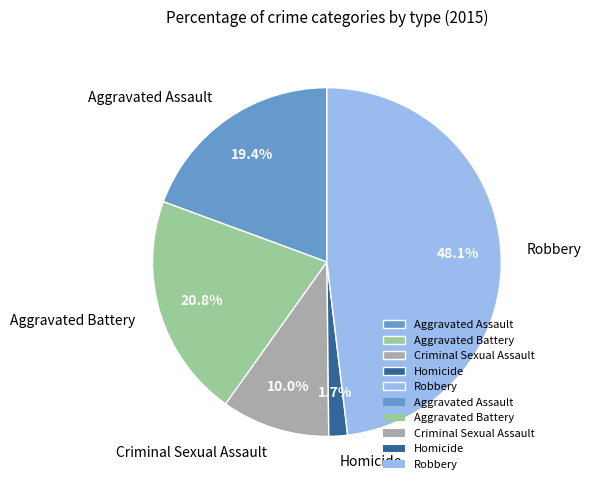

Does any single category account for the majority?

No